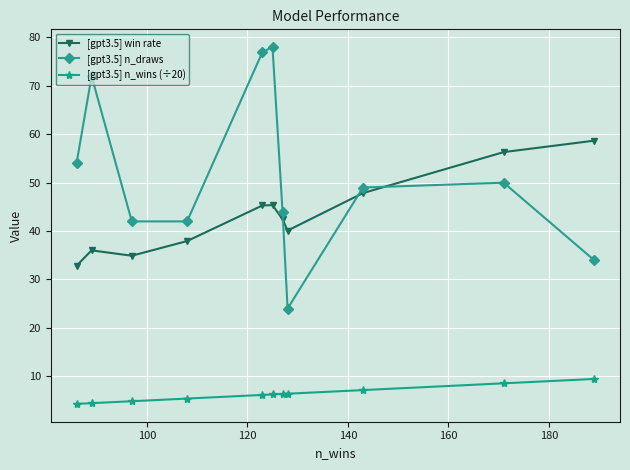

True or false: [gpt3.5] n_wins (÷20) and [gpt3.5] n_draws intersect in this chart.

False